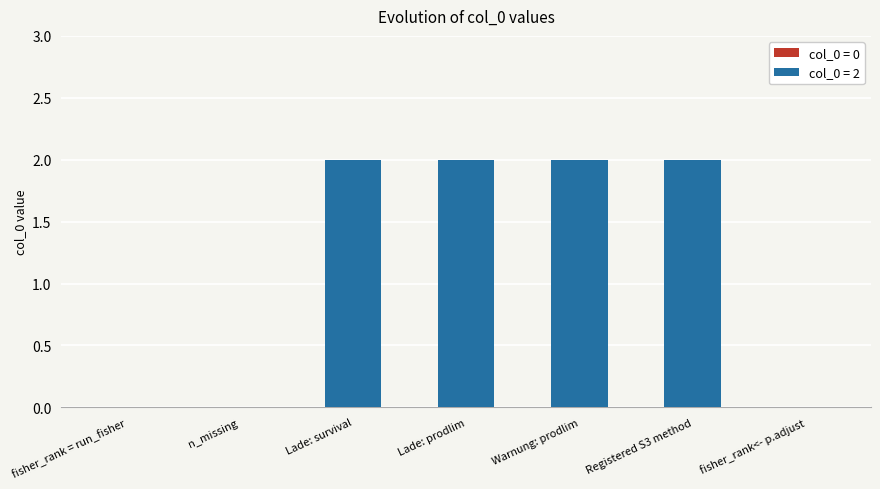

What is the average value?

1